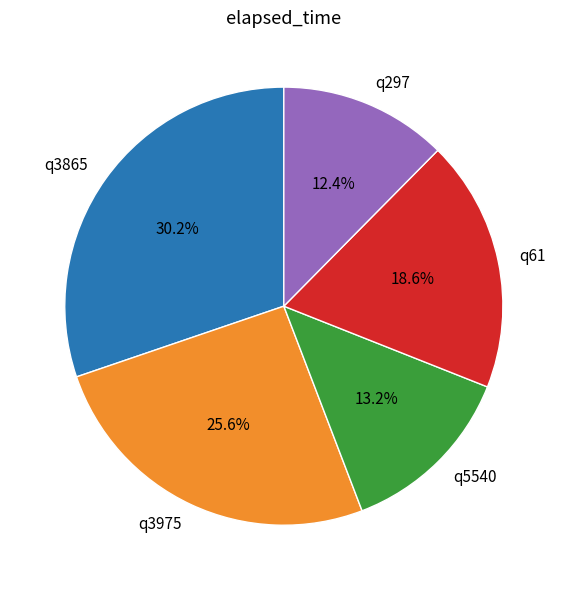

What percentage is the q61 slice, to the nearest percent?

19%